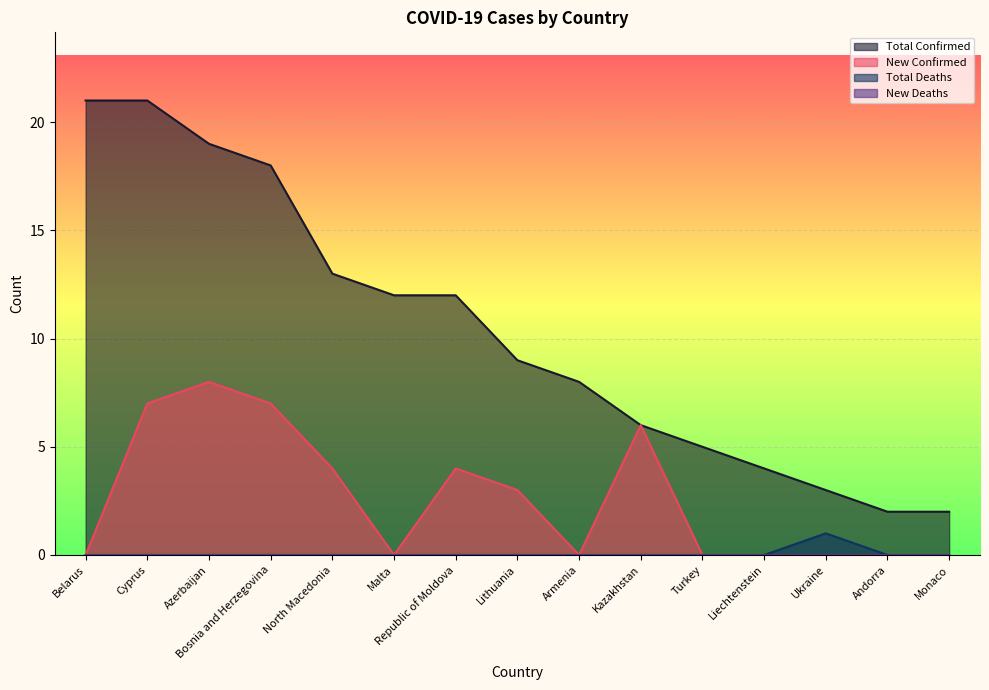

Reading right to left, what are all the values shown in this chart?

Total Confirmed: 2	2	3	4	5	6	8	9	12	12	13	18	19	21	21
New Confirmed: 0	0	0	0	0	6	0	3	4	0	4	7	8	7	0
Total Deaths: 0	0	1	0	0	0	0	0	0	0	0	0	0	0	0